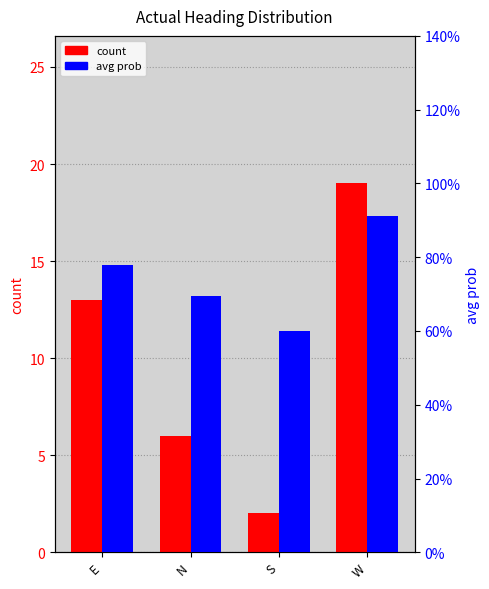

How many values in the count series are below 13?

2